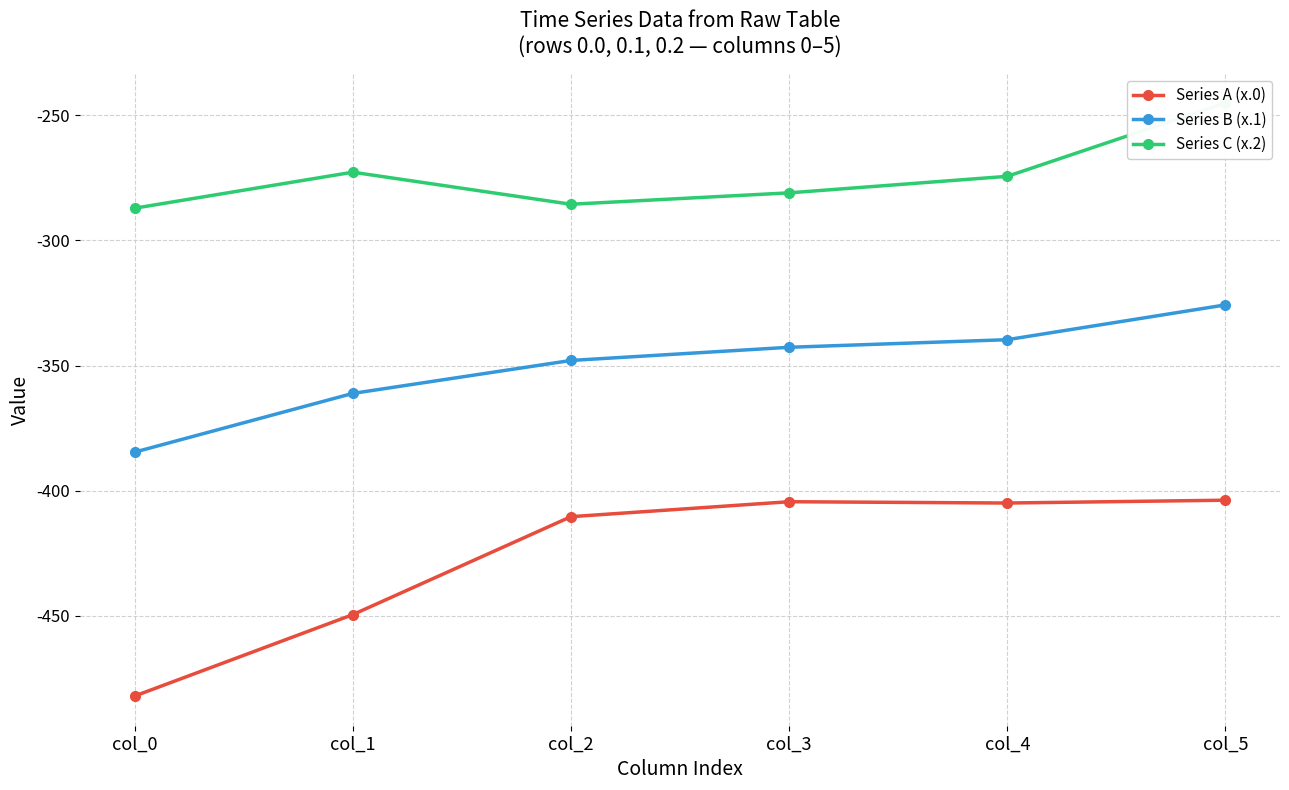

The Series C (x.2) series shows -62.3 at col_4. True or false?

False